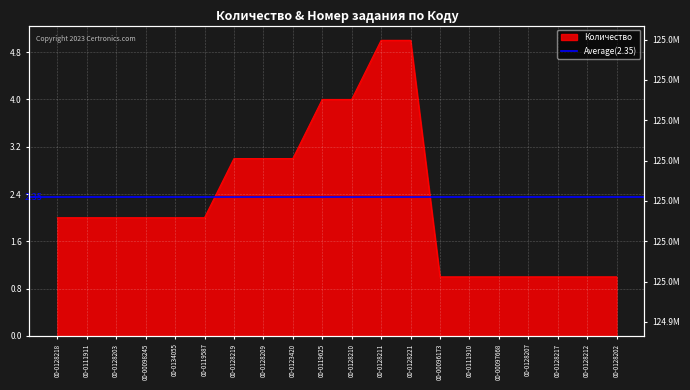

True or false: there are more than 0 points higher than both neighbors.

False